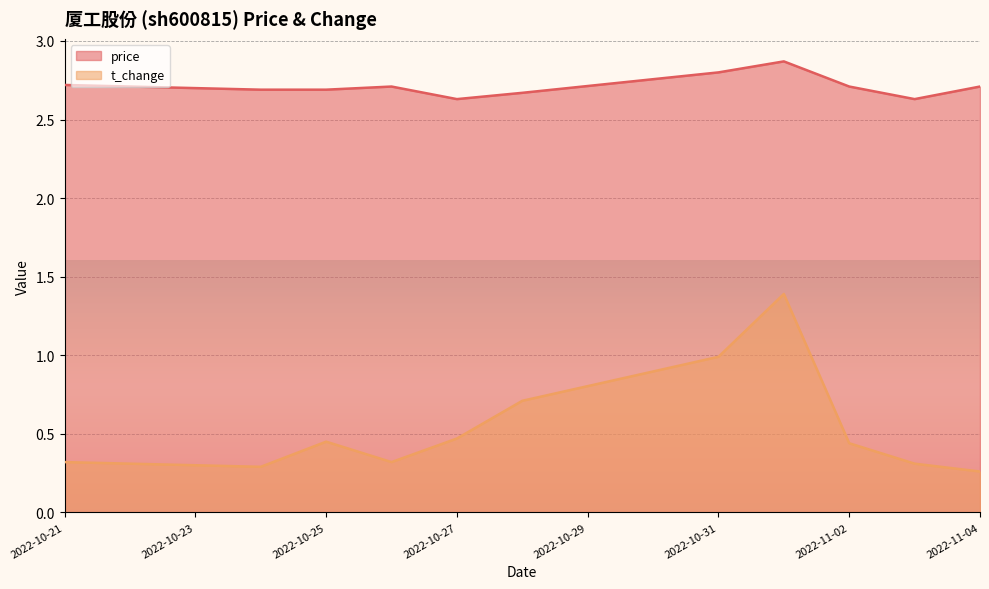

What is the maximum value for price?

2.9